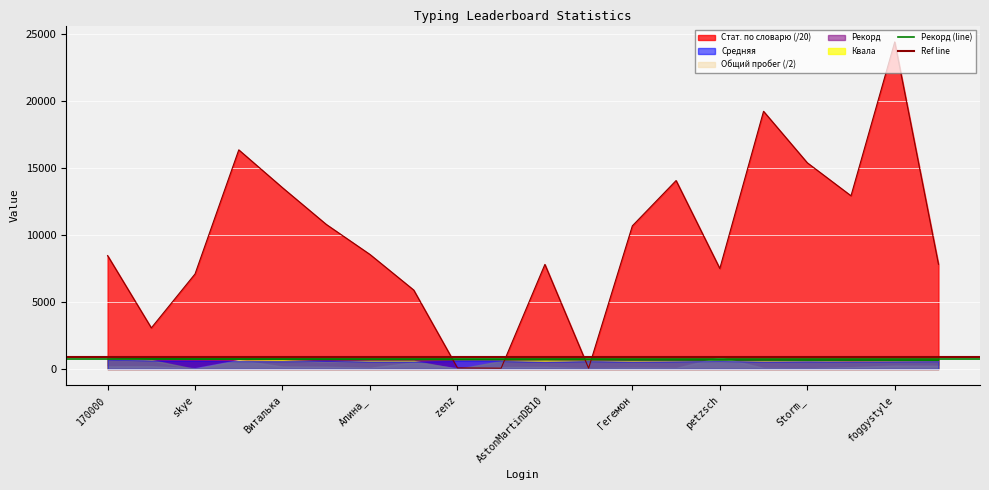

What is the total value across all series at 19?

8467.7